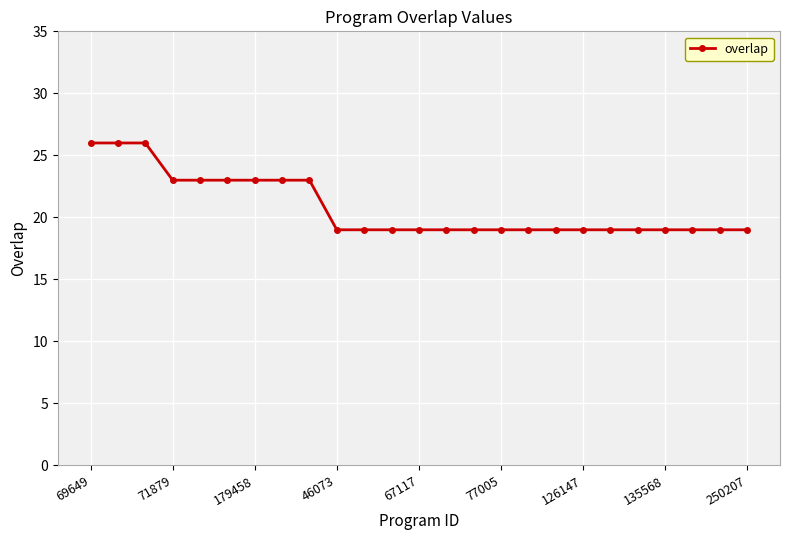

What is the greatest value displayed?

26